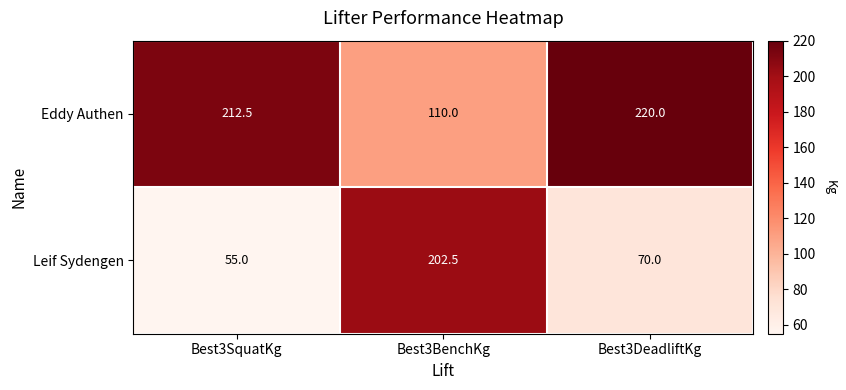

List the labels in order of Eddy Authen value, largest first.

Best3DeadliftKg, Best3SquatKg, Best3BenchKg